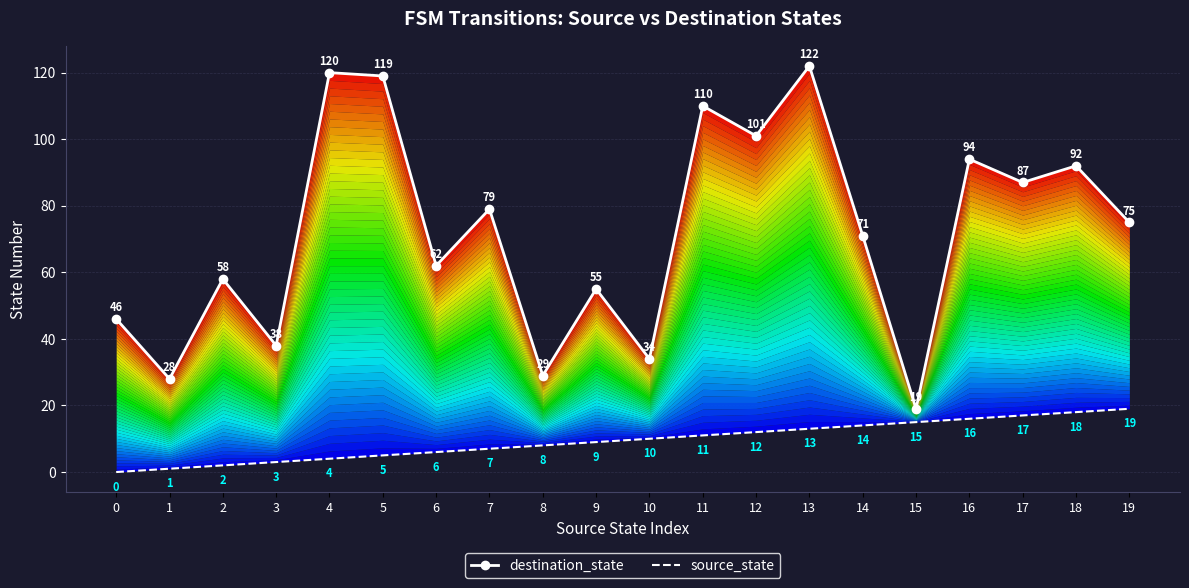

At which category is the sum across all series the highest?

13